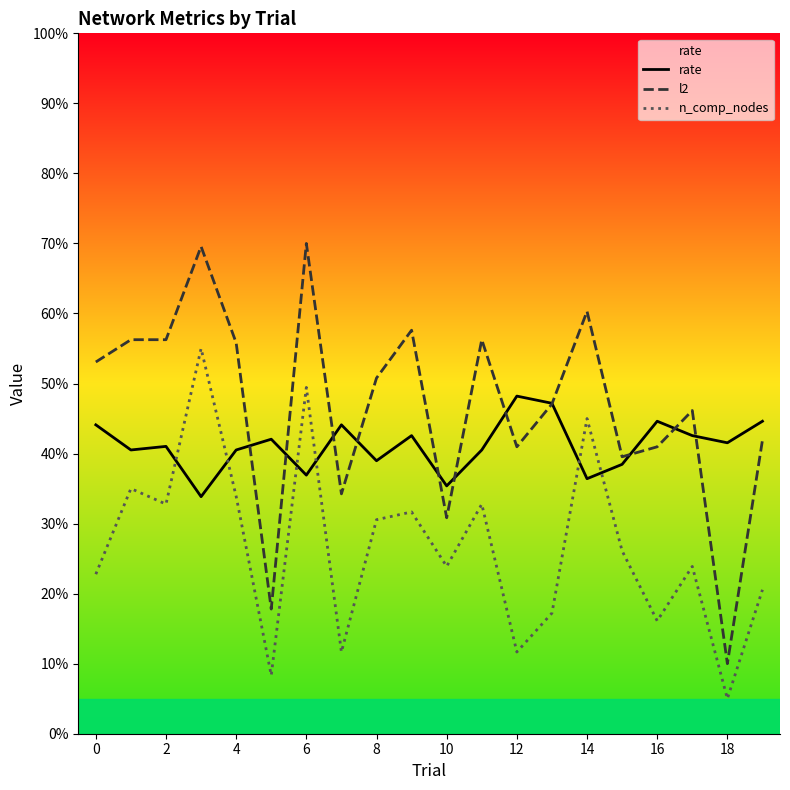

What is the maximum value shown in the chart?

70.0